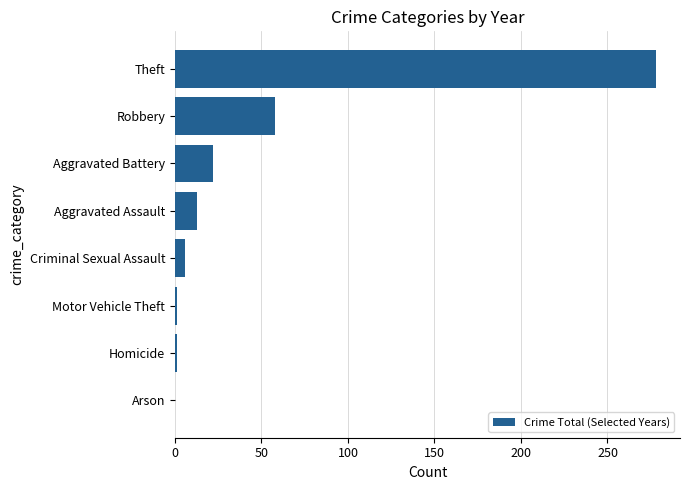

The value at Theft is 278. True or false?

True